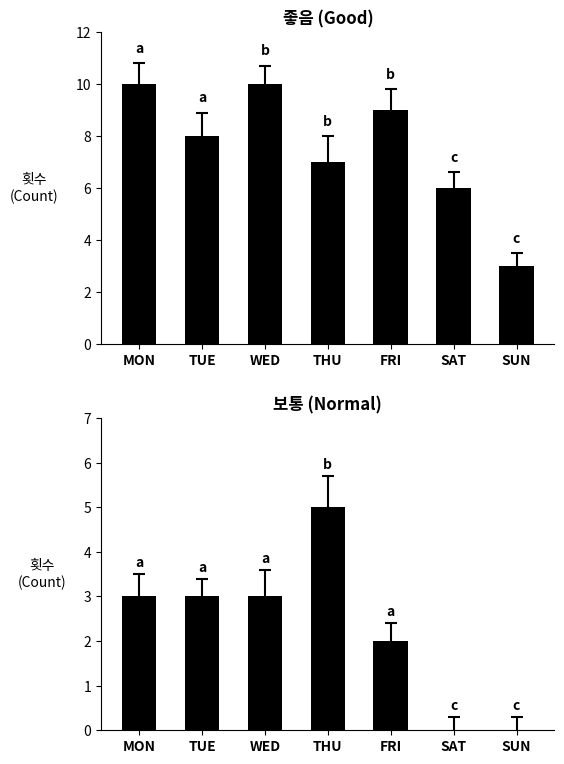

Which has a higher value, SUN or THU?

THU